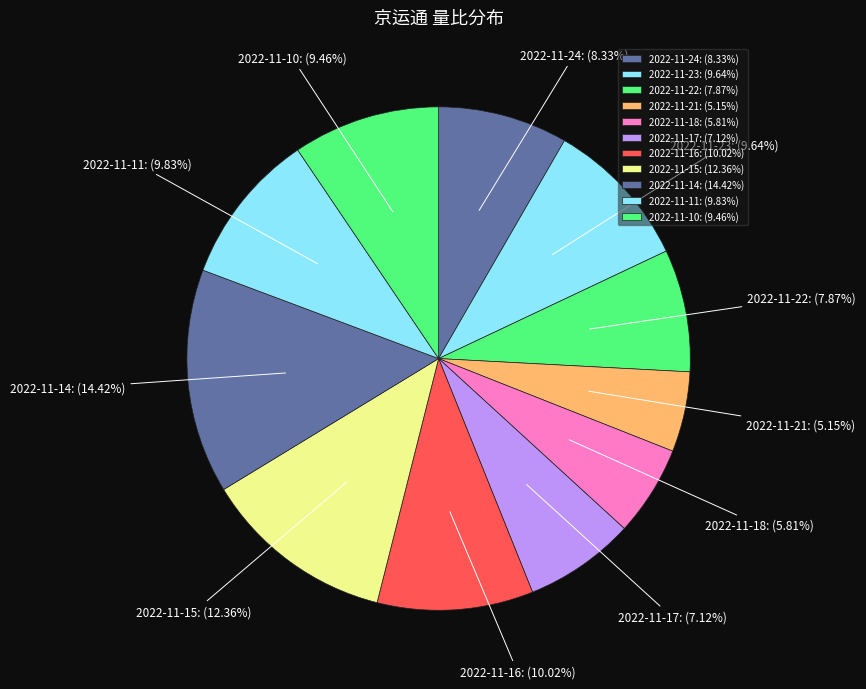

To the nearest percent, what percentage of the pie is 2022-11-11?

10%